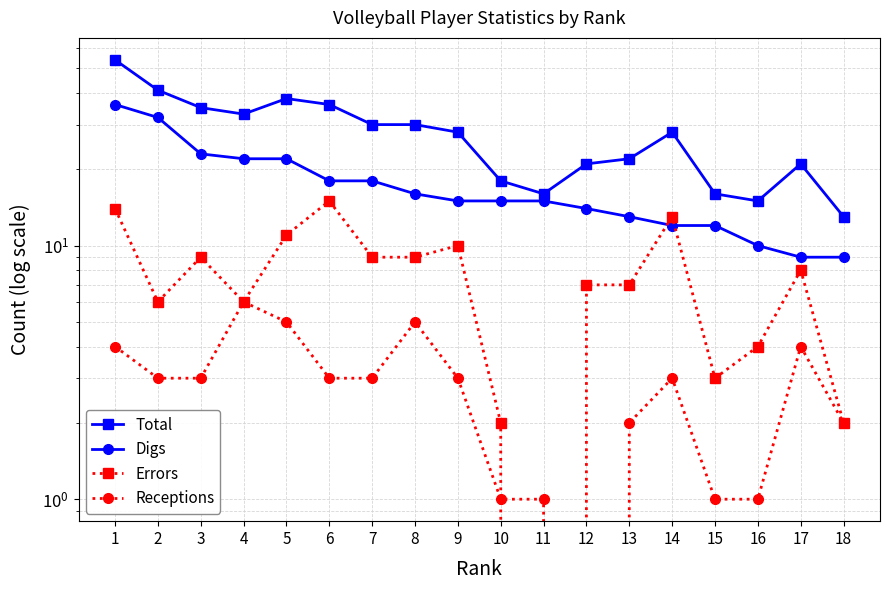

How many positive values does the Receptions series have?

17